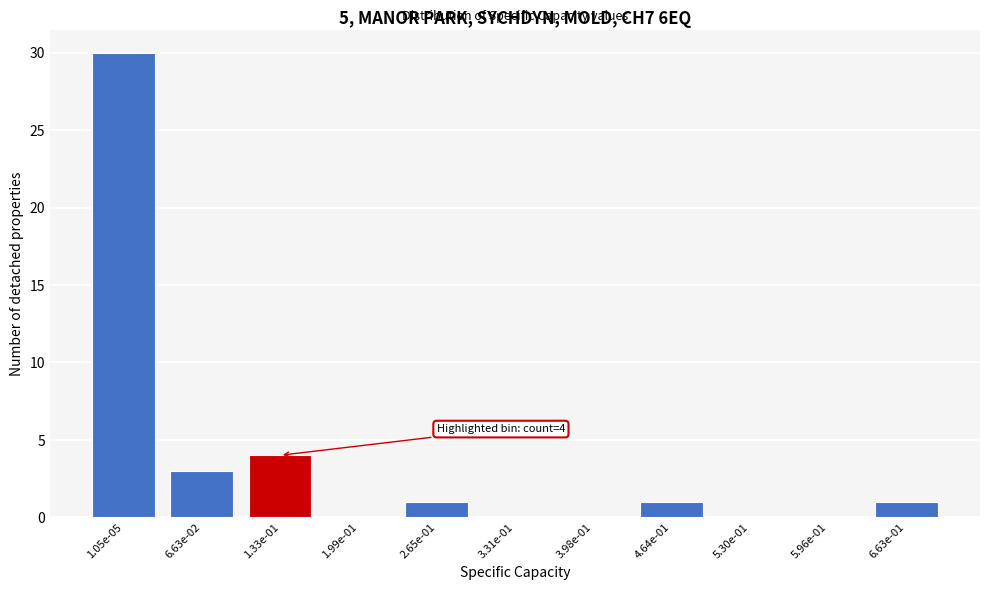

Reading left to right, transcribe all the data shown in this chart.

1.05e-05=30	6.63e-02=3	1.33e-01=4	1.99e-01=0	2.65e-01=1	3.31e-01=0	3.98e-01=0	4.64e-01=1	5.30e-01=0	5.96e-01=0	6.63e-01=1